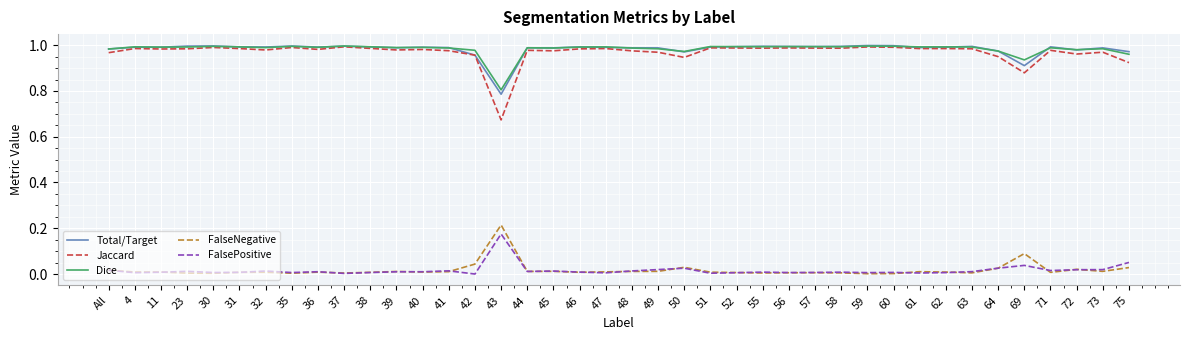

The value of Total/Target at 31 is 0.4. True or false?

False